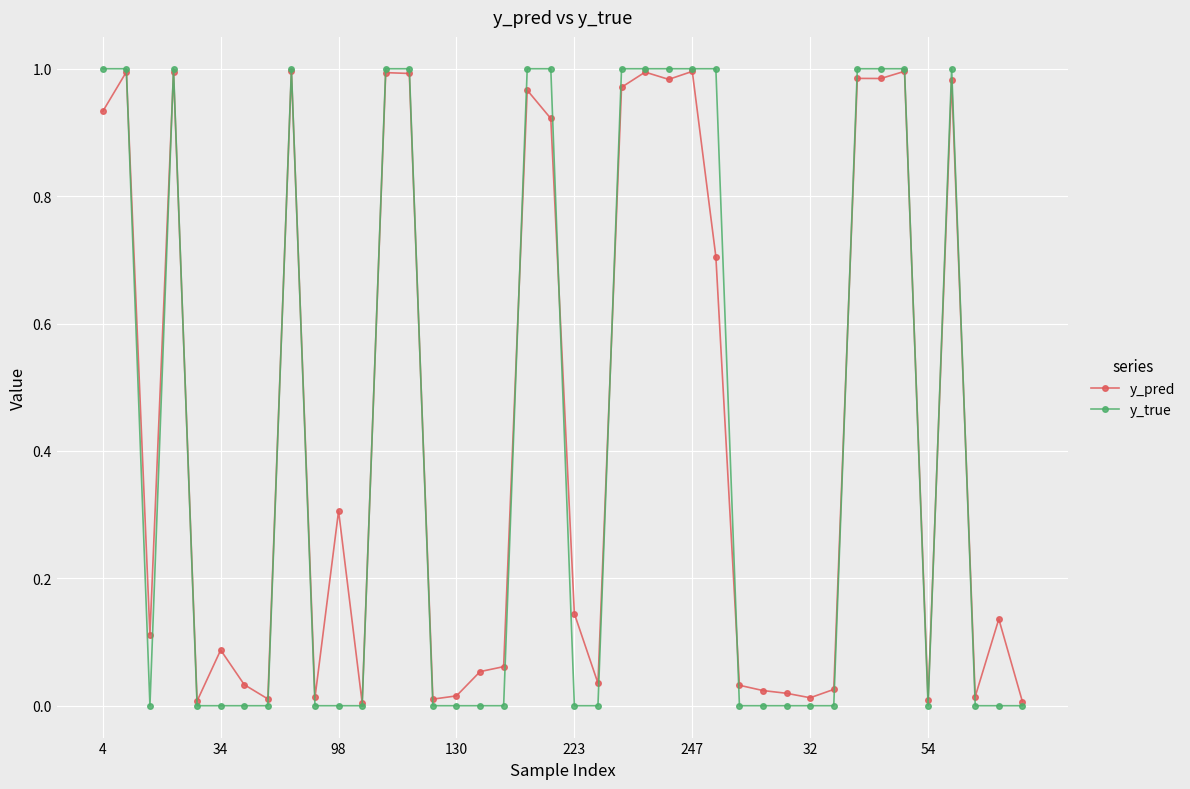

True or false: y_pred has more than 0 points higher than both neighbors.

True